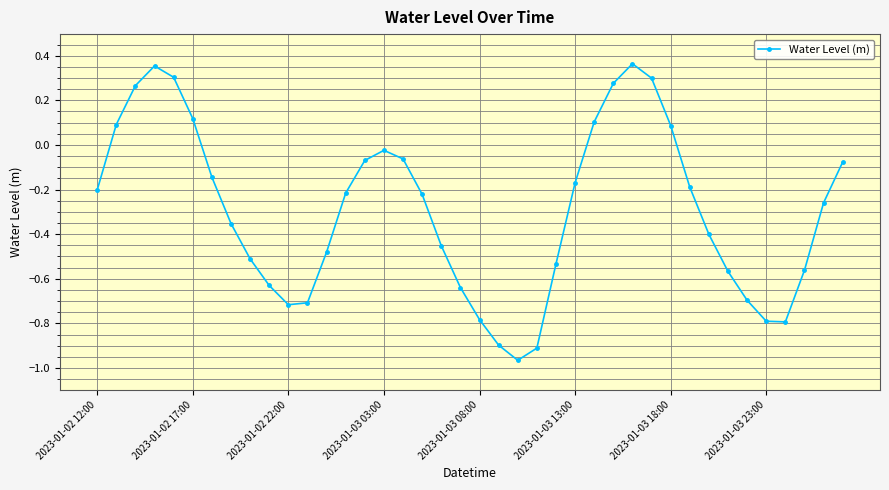

How many points are higher than both their immediate neighbors (excluding endpoints)?

3